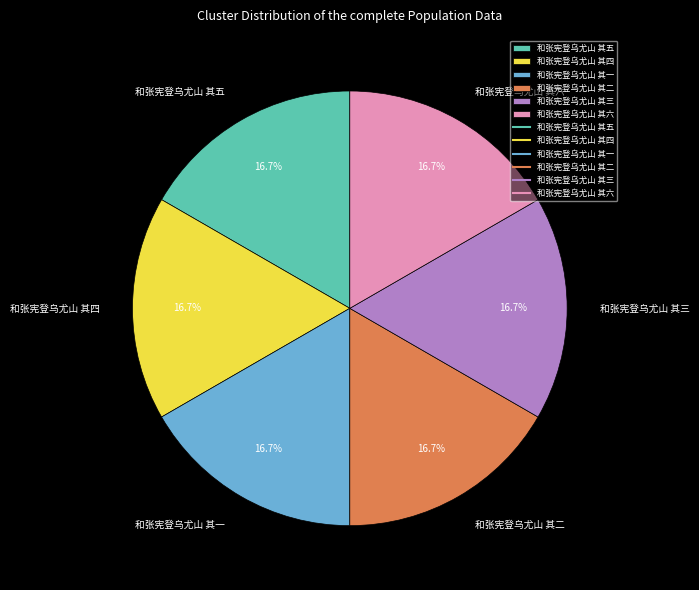

Approximately how many times larger is the value at 和张宪登乌尤山 其六 compared to 和张宪登乌尤山 其五?

1.0